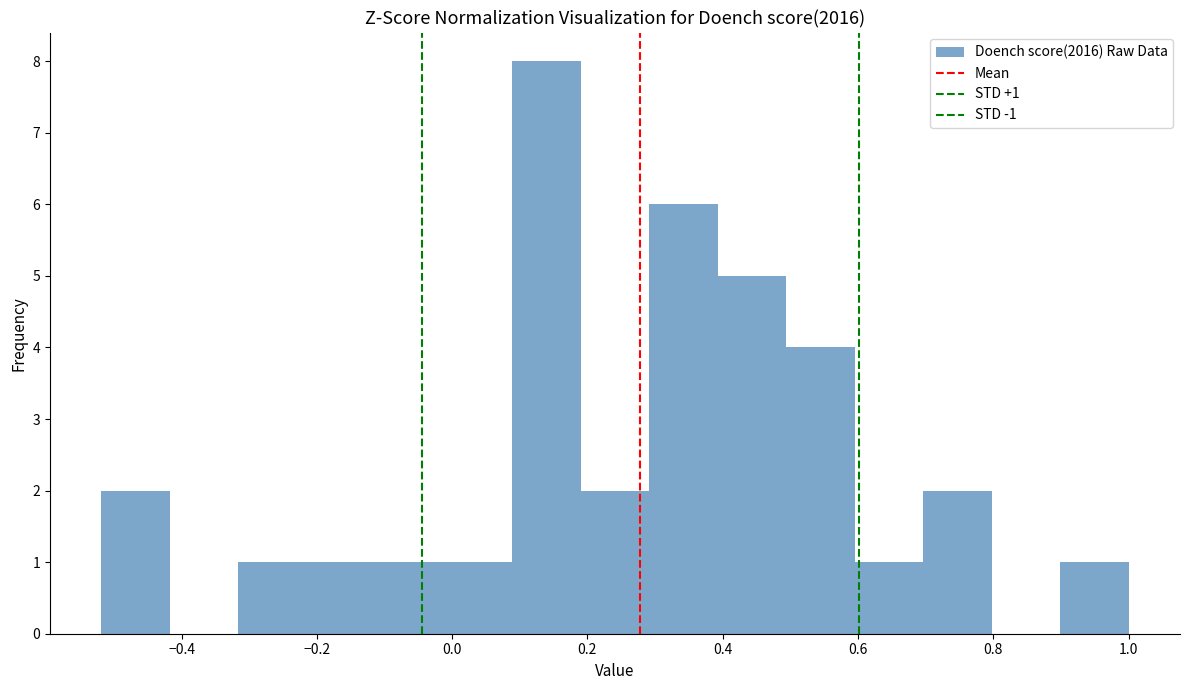

Which range on the x-axis has the tallest bar?

0.08 to 0.20